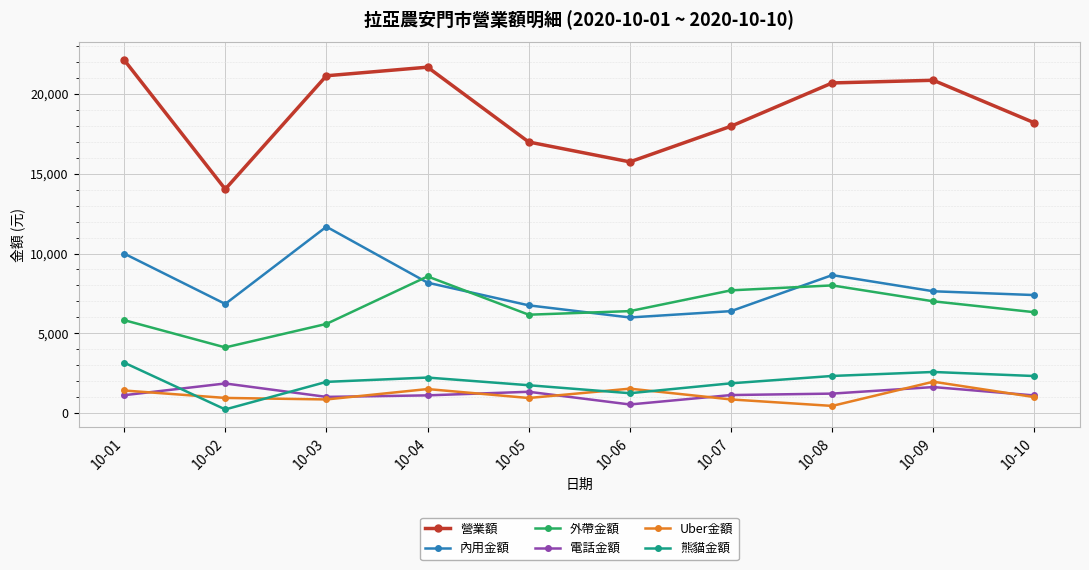

What value does the 外帶金額 series have at 10-05, to the nearest 10?

6170